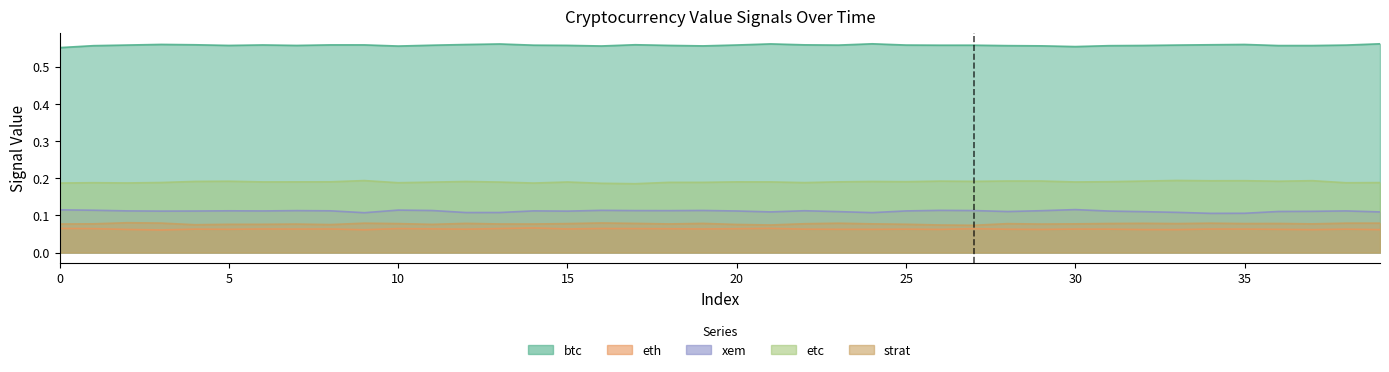

How many data points does each series have?

40